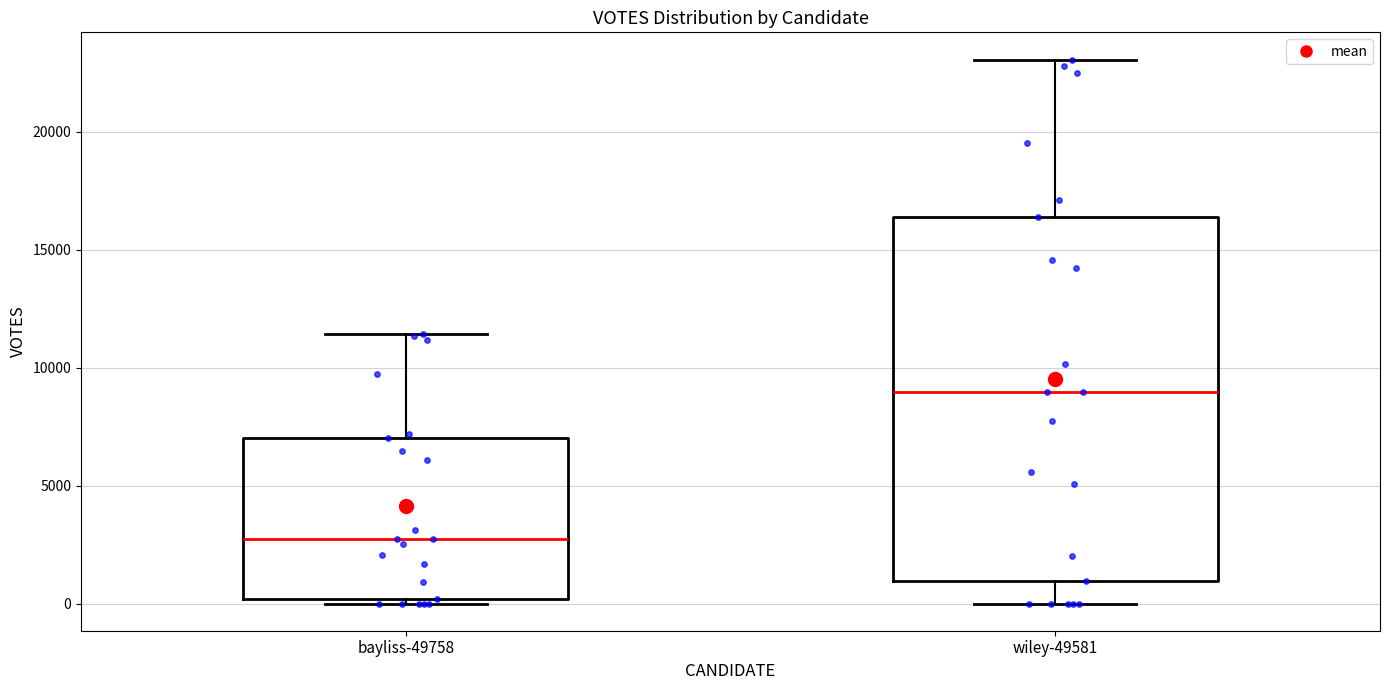

Comparing the boxes themselves (not the whiskers), which one is the tallest?

wiley-49581